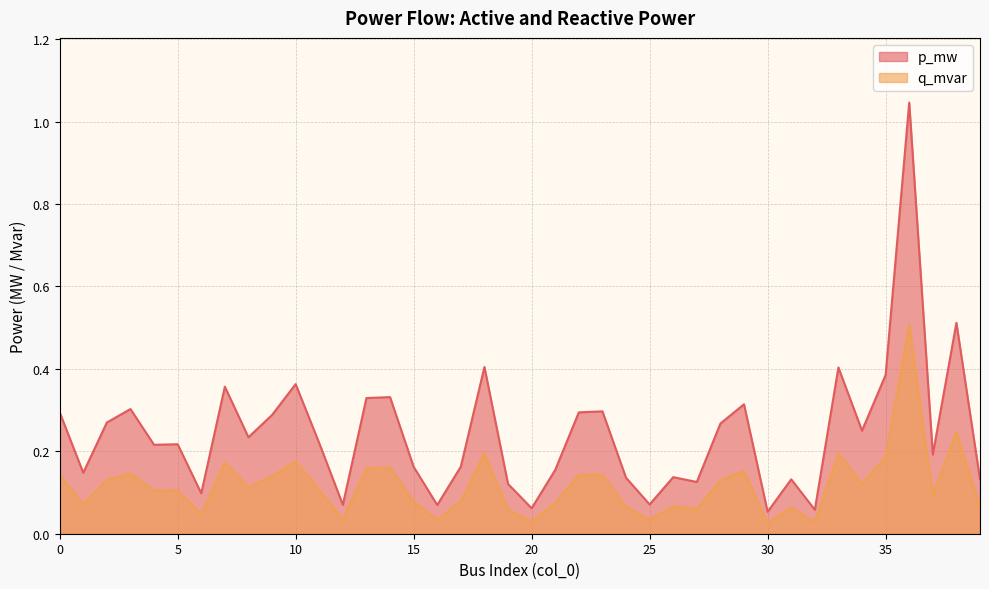

Count the number of data series in this chart.

2